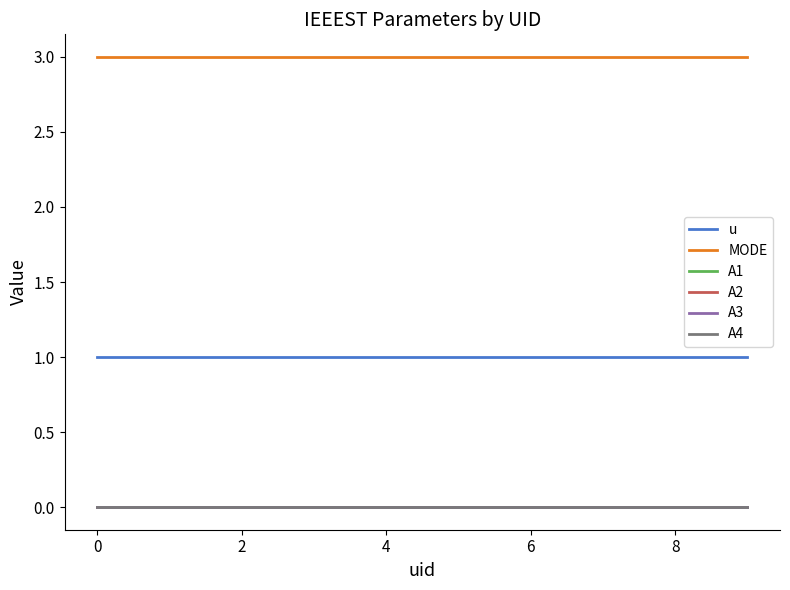

Is this an area chart (filled region under the line)?

No